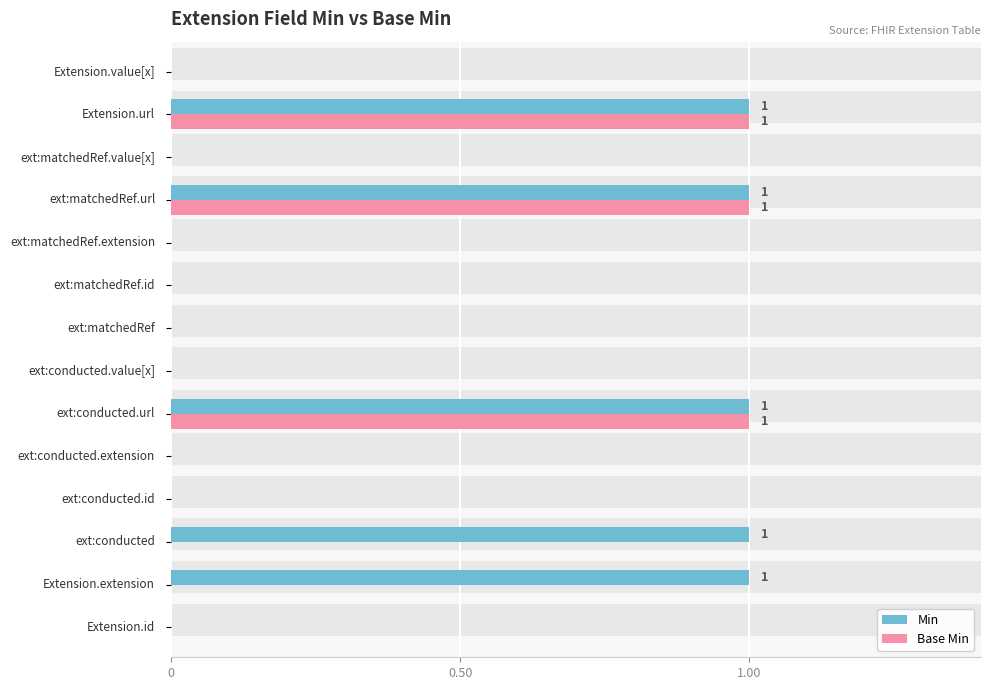

Does the chart contain any negative values?

No